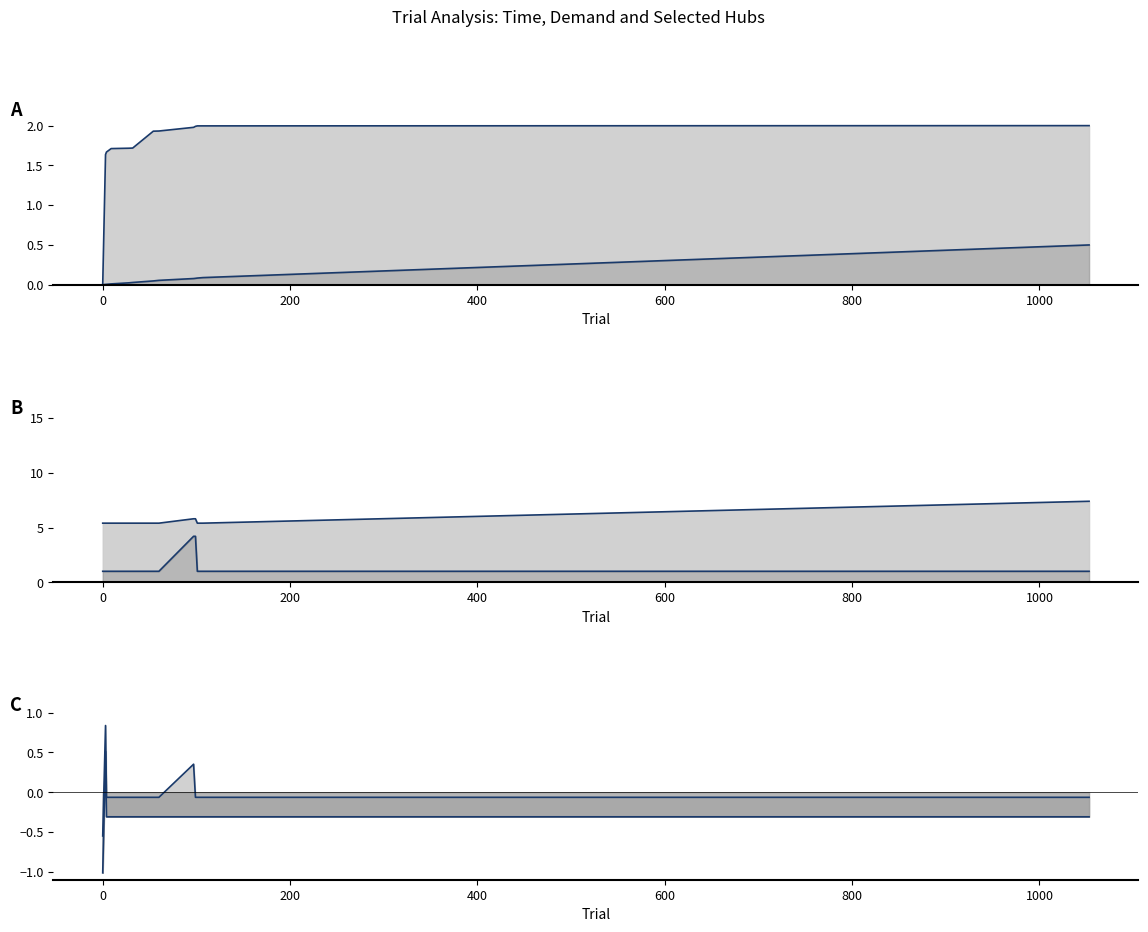

How many lines are shown in the chart?

6